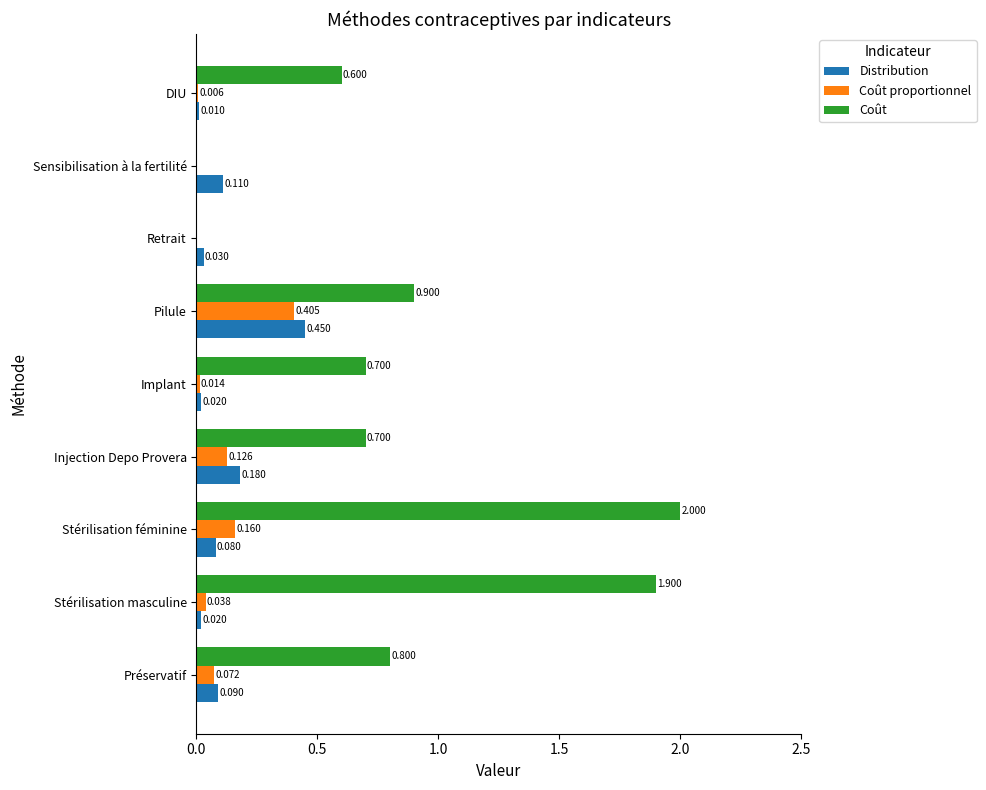

At which category is the sum across all series the highest?

Stérilisation féminine